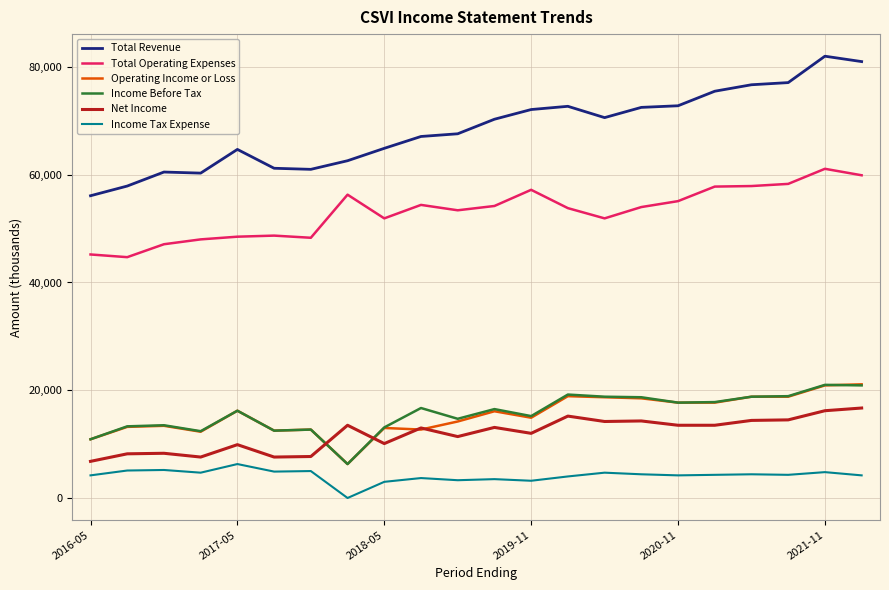

Which series has the largest total across all categories?

Total Revenue